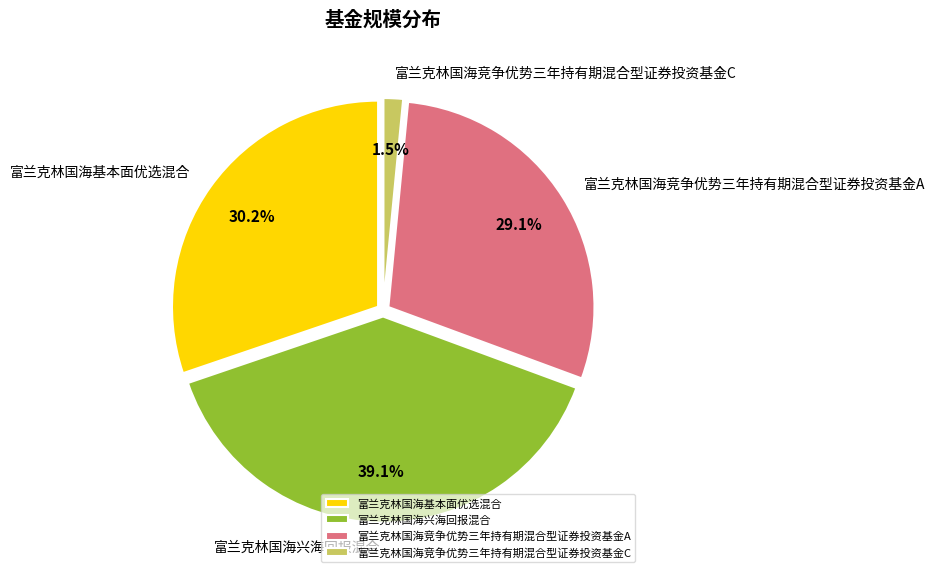

Is 富兰克林国海基本面优选混合 the majority of the pie?

No